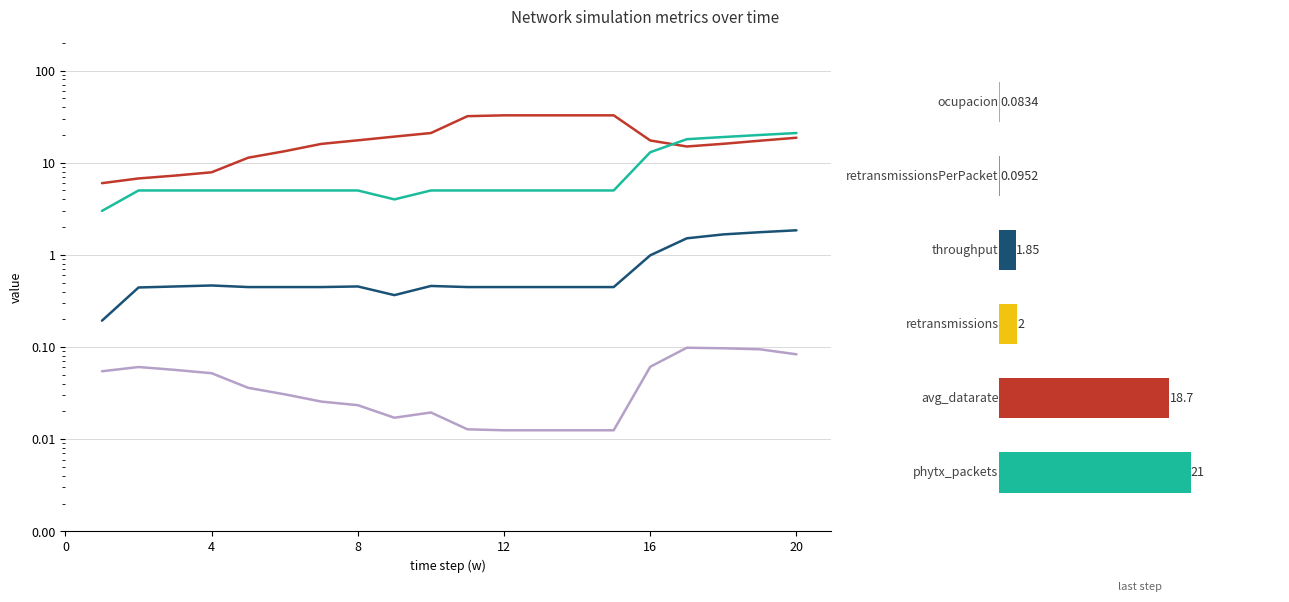

Does the chart contain any negative values?

No